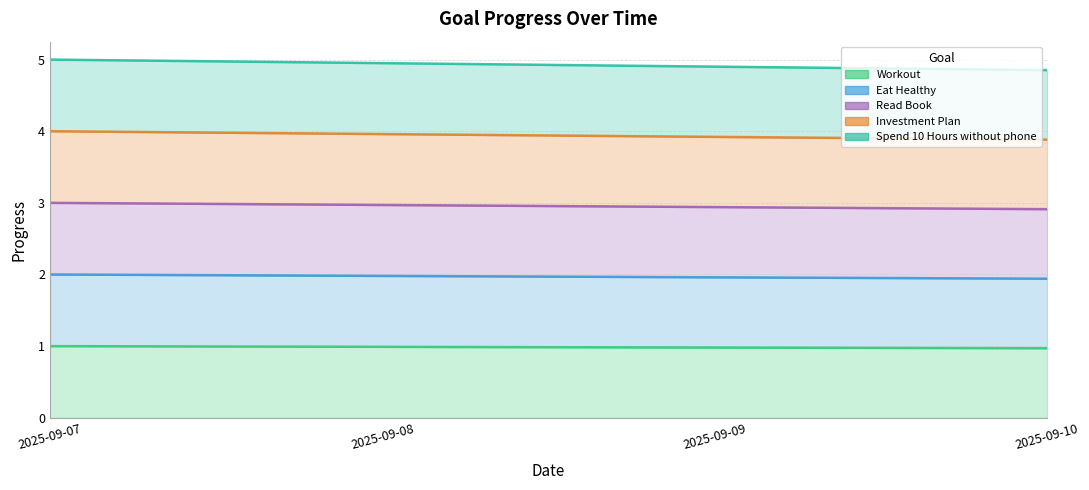

List the series in order of their overall mean, lowest first.

Workout, Eat Healthy, Read Book, Investment Plan, Spend 10 Hours without phone